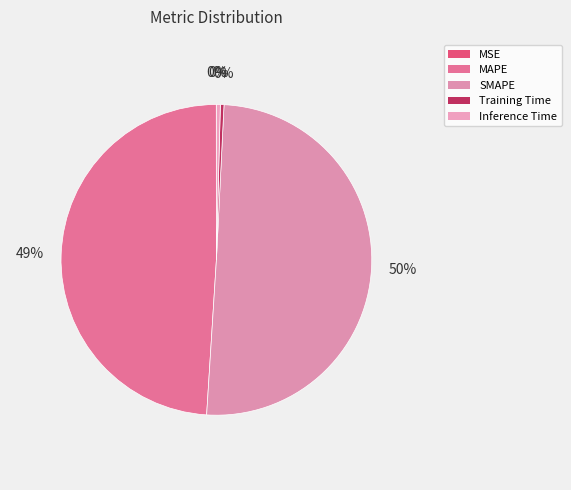

Does any single category account for the majority?

Yes